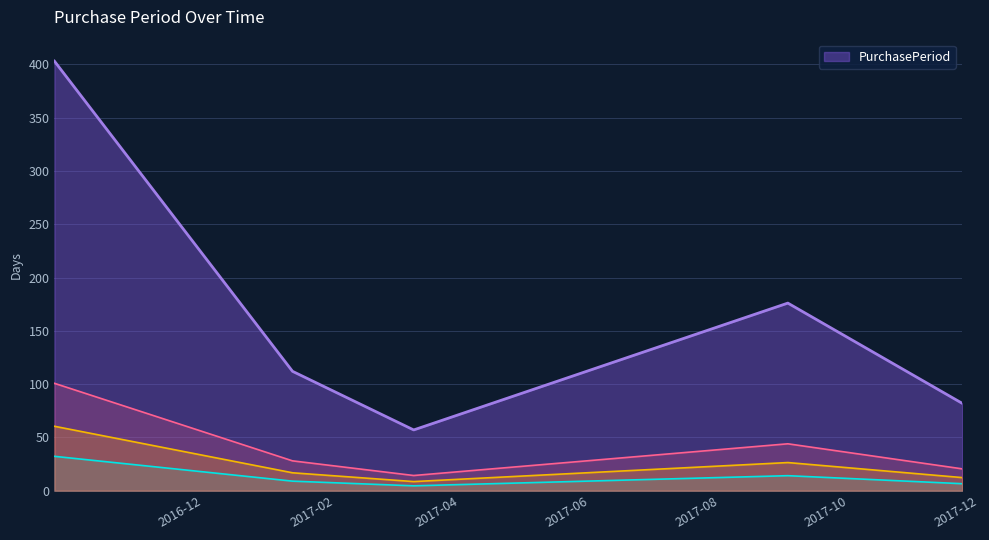

True or false: the data shows 82 at 2017-12-04.

True